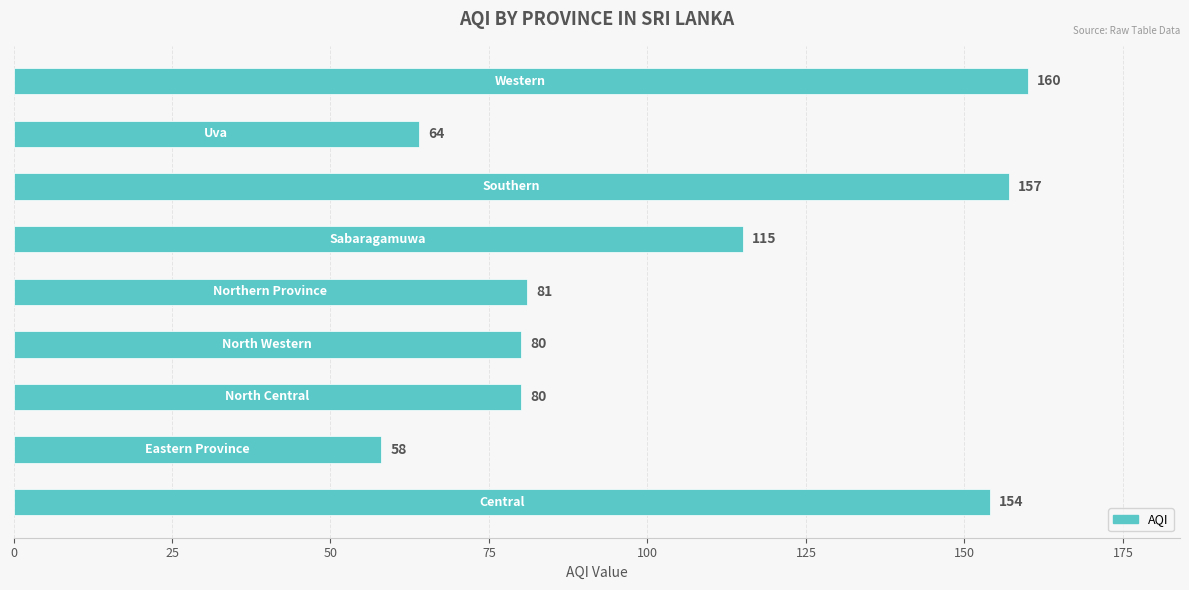

How many values are below 81?

4